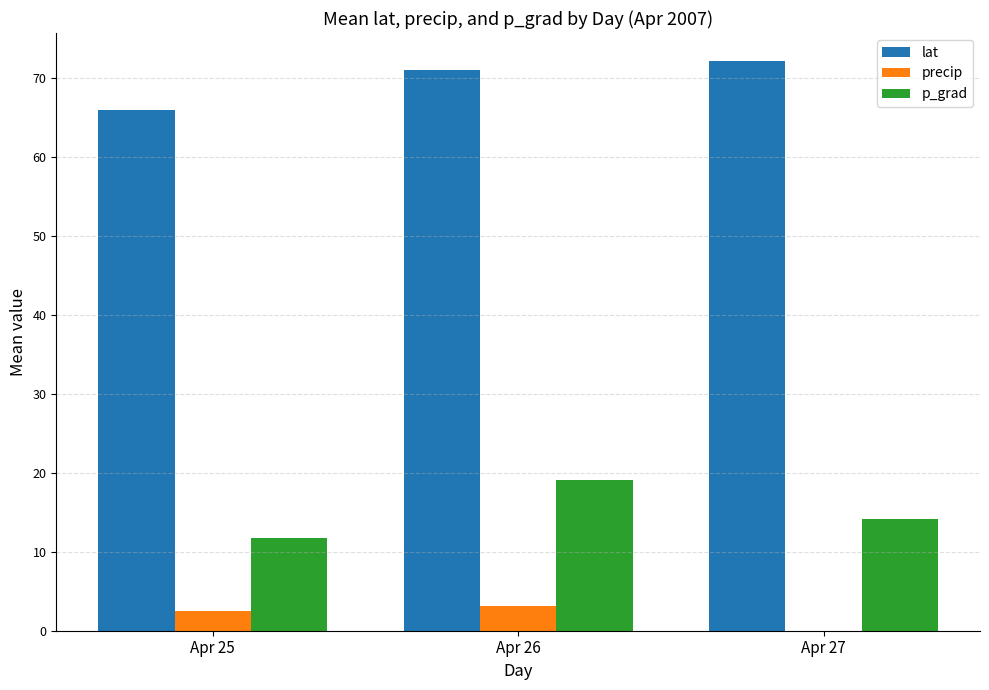

True or false: lat has a value of 35.7 at Apr 26.

False